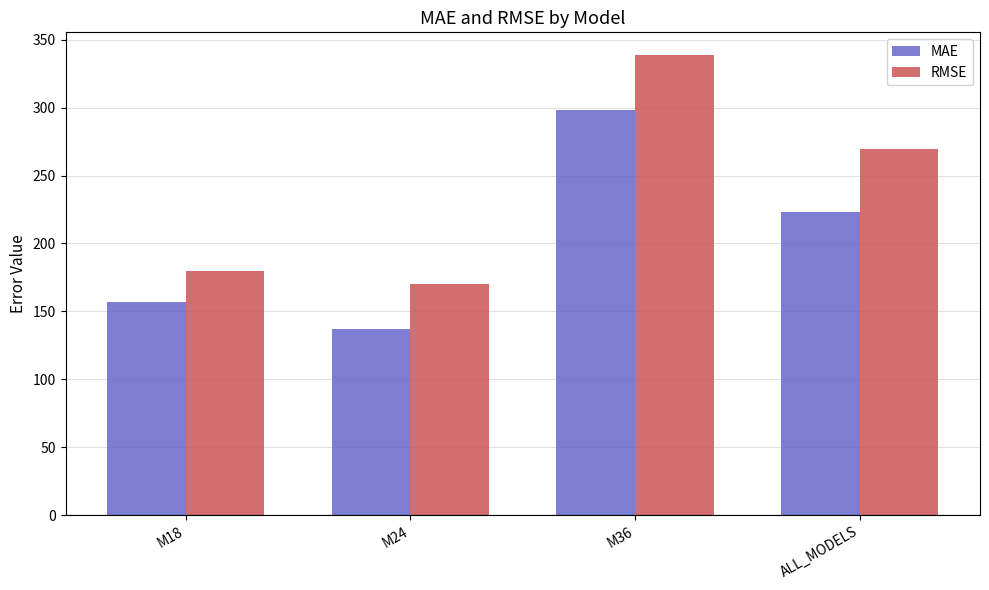

What is the difference between the second highest and minimum values in the MAE series?

85.7